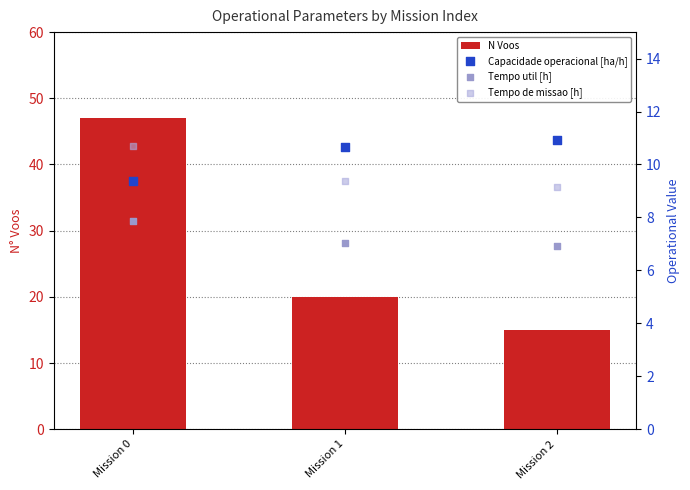

Is the value of N Voos at Mission 2 greater than the value of Tempo util [h] at Mission 1?

Yes